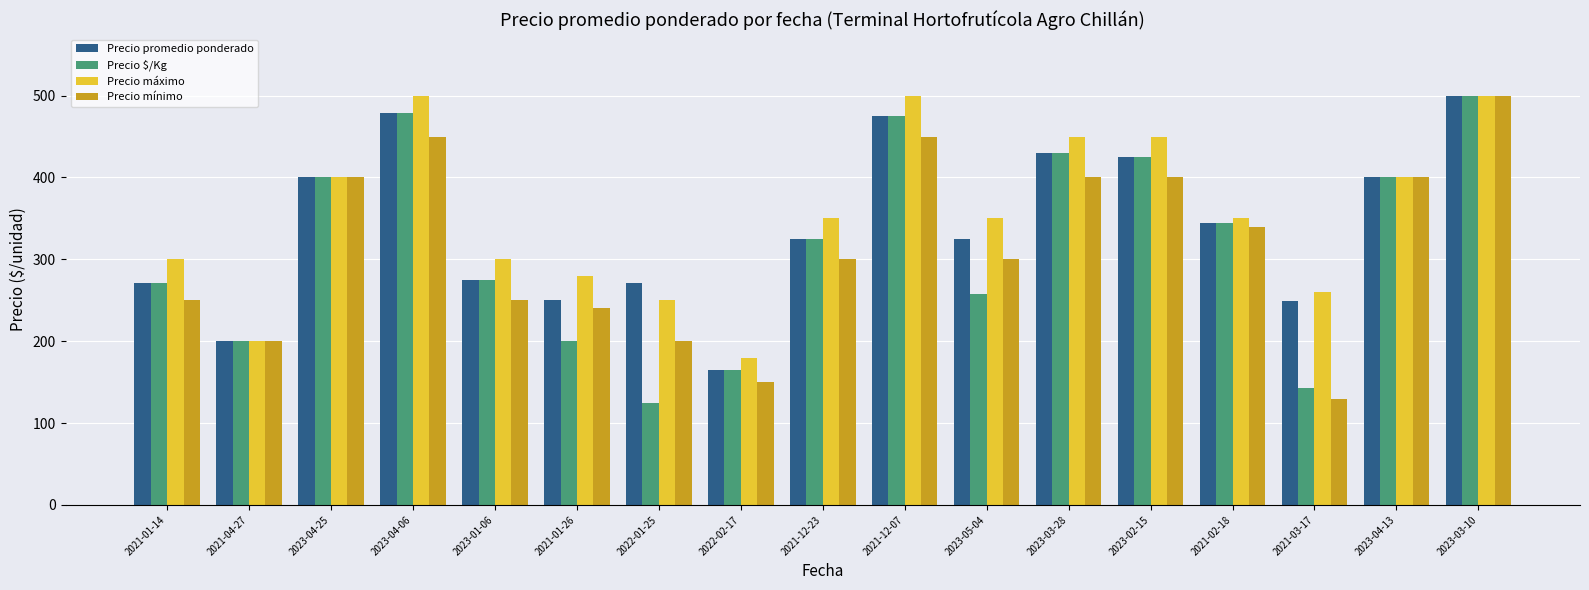

What is the total value across all series at 2023-03-28?

1710